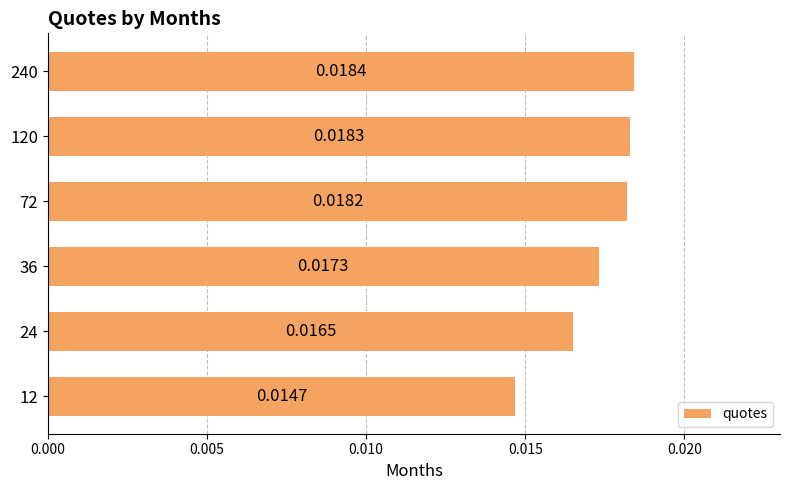

How many bars are there in total?

6